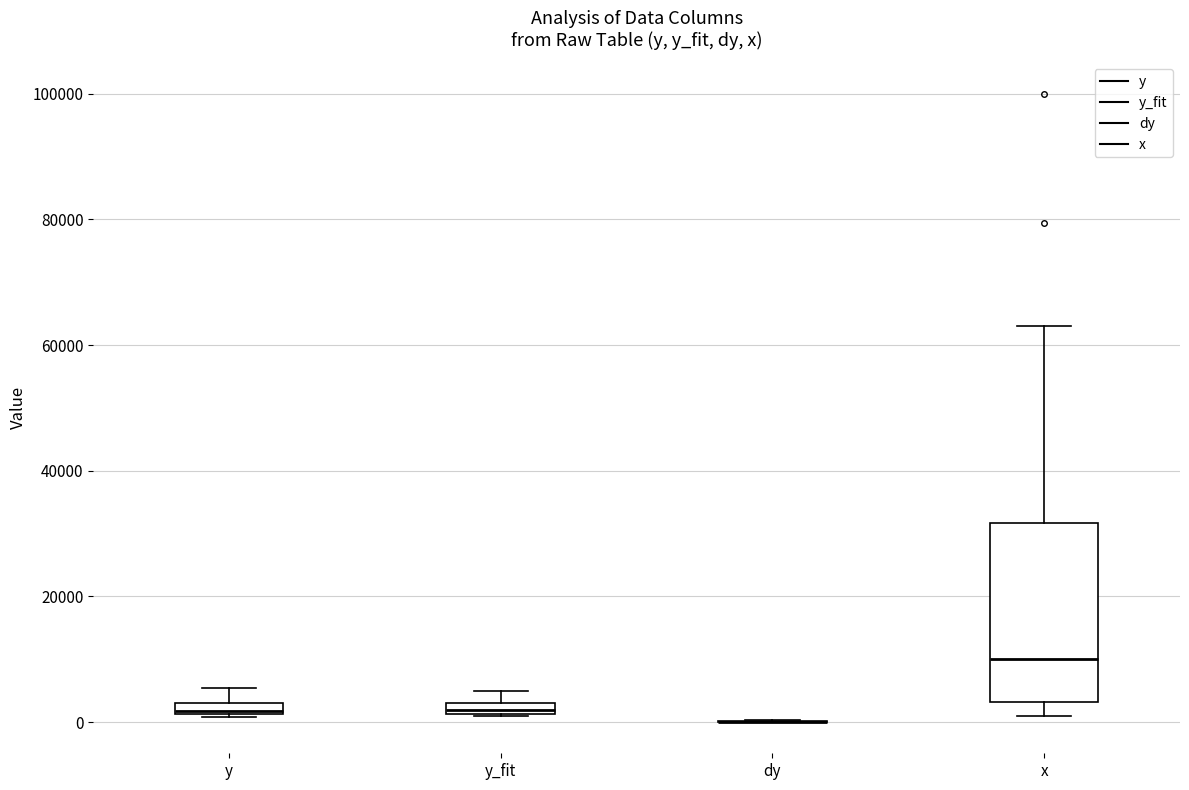

Which box is the tallest, from its lower edge to its upper edge?

x